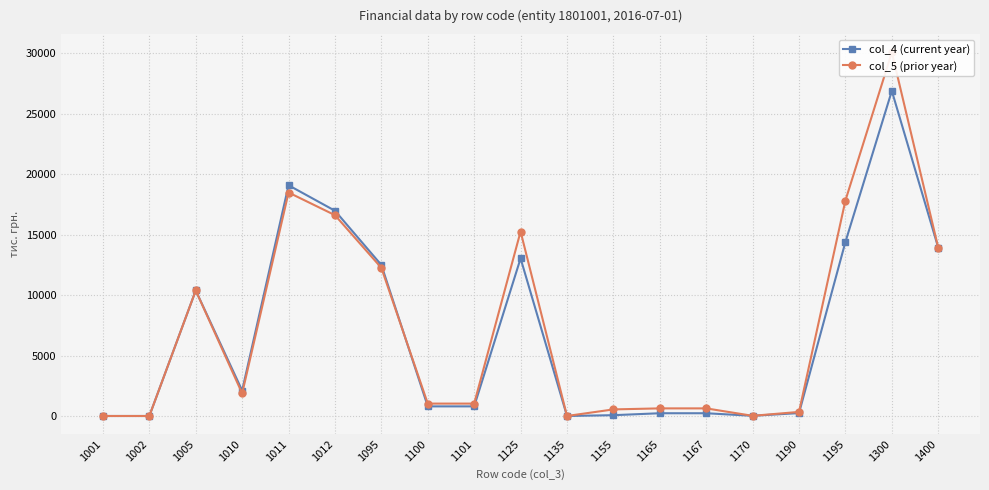

Where is the first local minimum for col_5 (prior year)?

1010